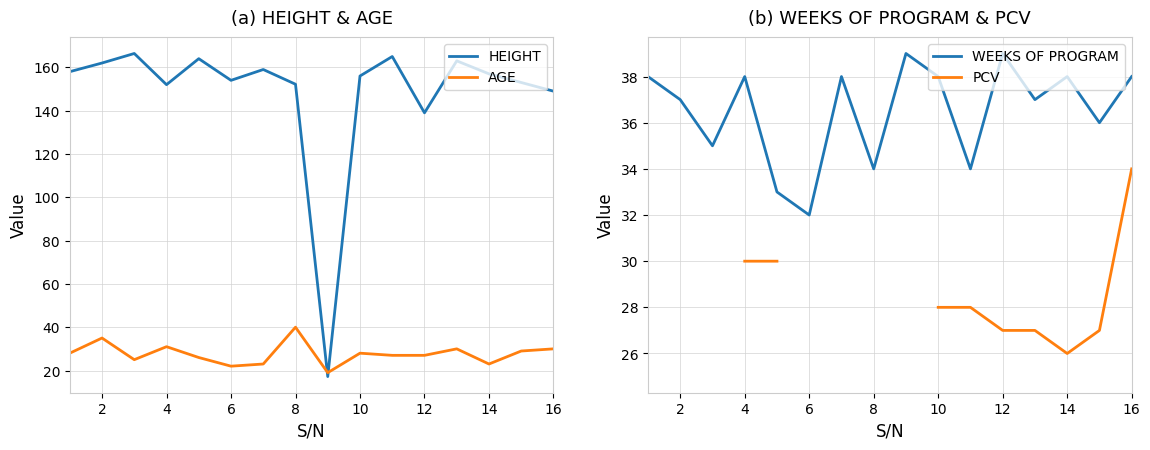

How many interior local valleys does the PCV series have?

1